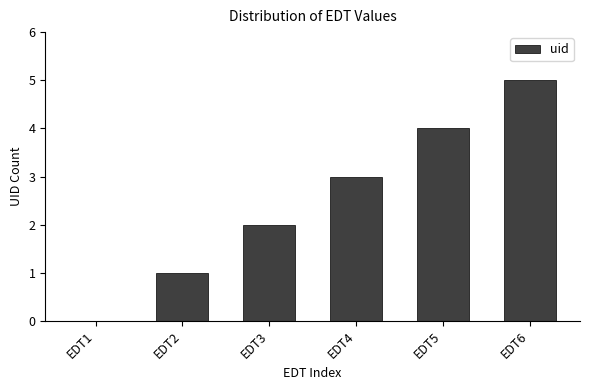

What is the change in value from EDT1 to EDT2?

+1